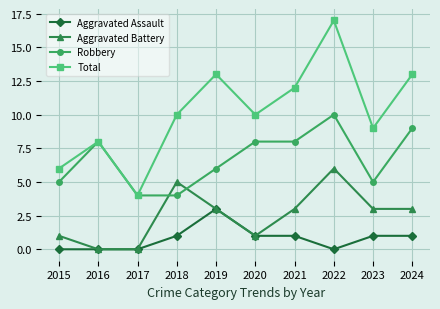

What are all the series names shown in the legend?

Aggravated Assault, Aggravated Battery, Robbery, Total